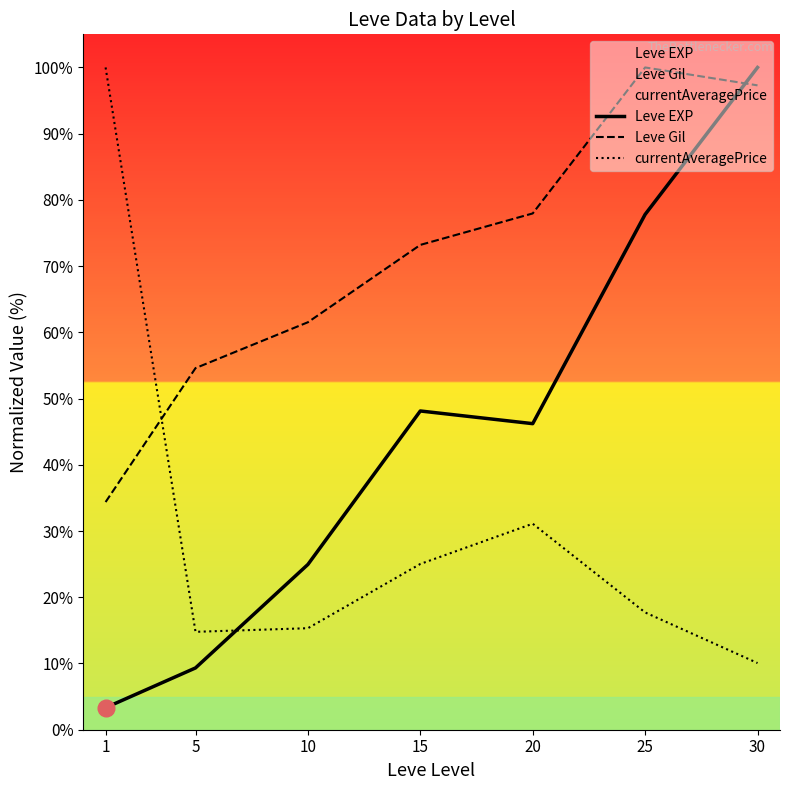

What is the greatest value displayed?

100.0